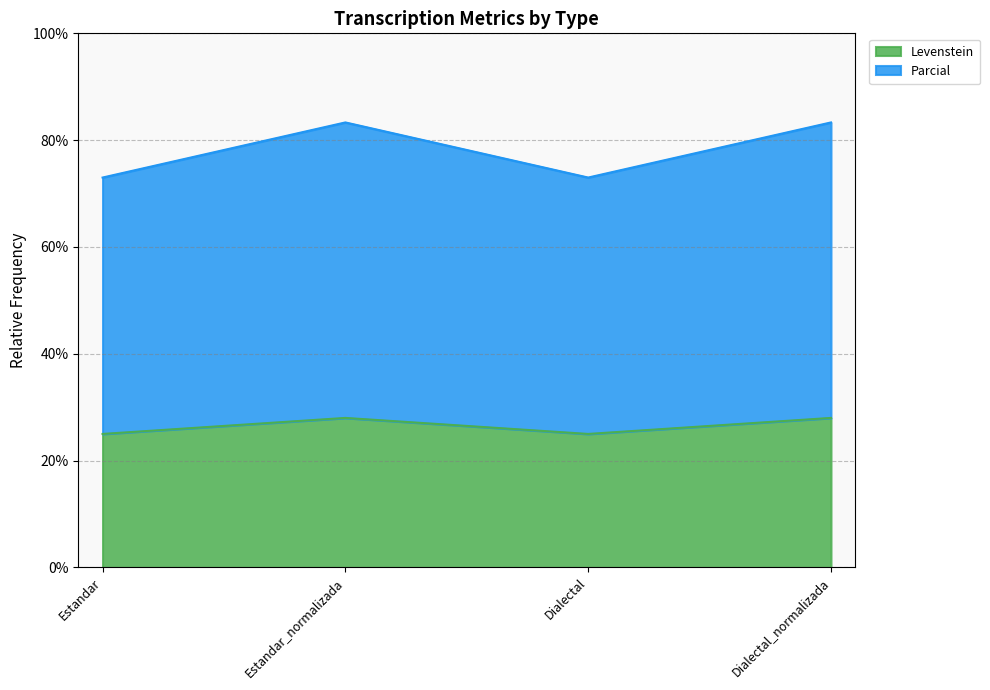

True or false: Parcial and Levenstein intersect in this chart.

False